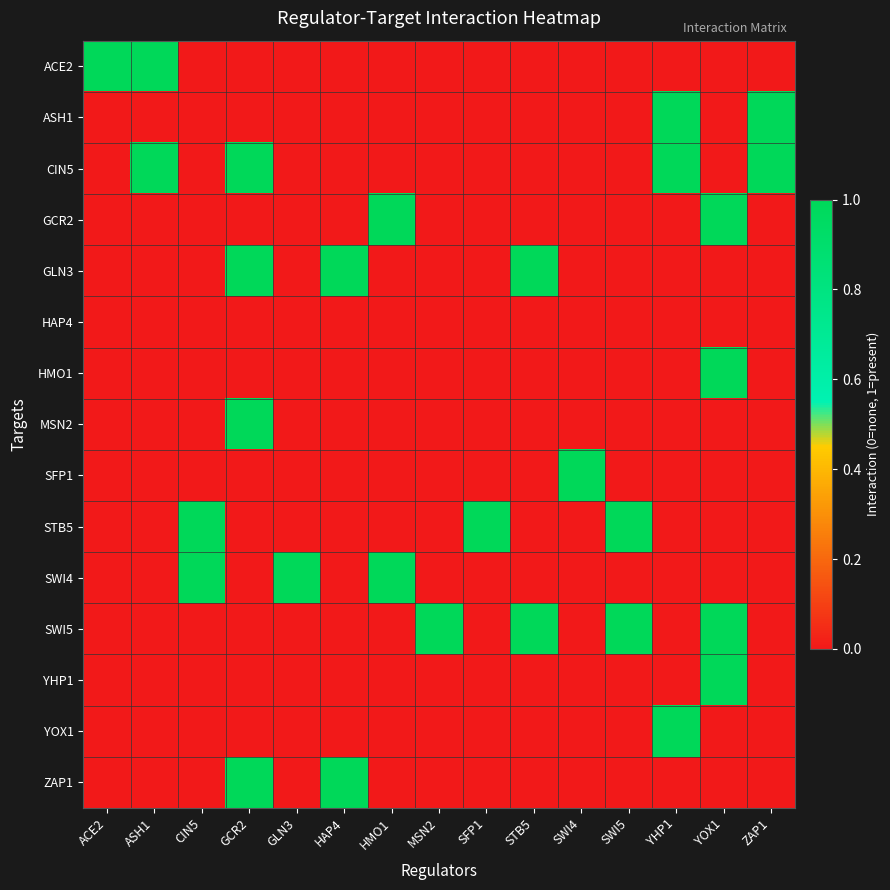

Which series has the largest total across all categories?

CIN5